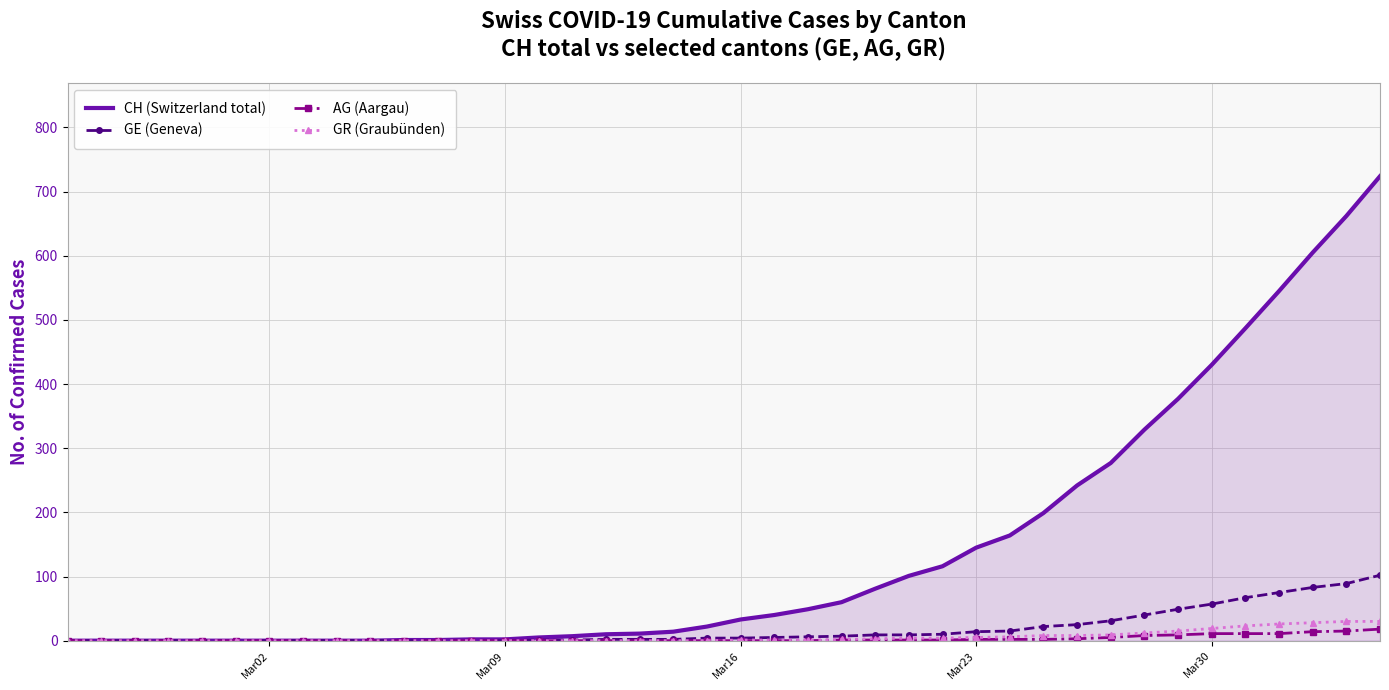

What is the maximum value shown in the chart?

724